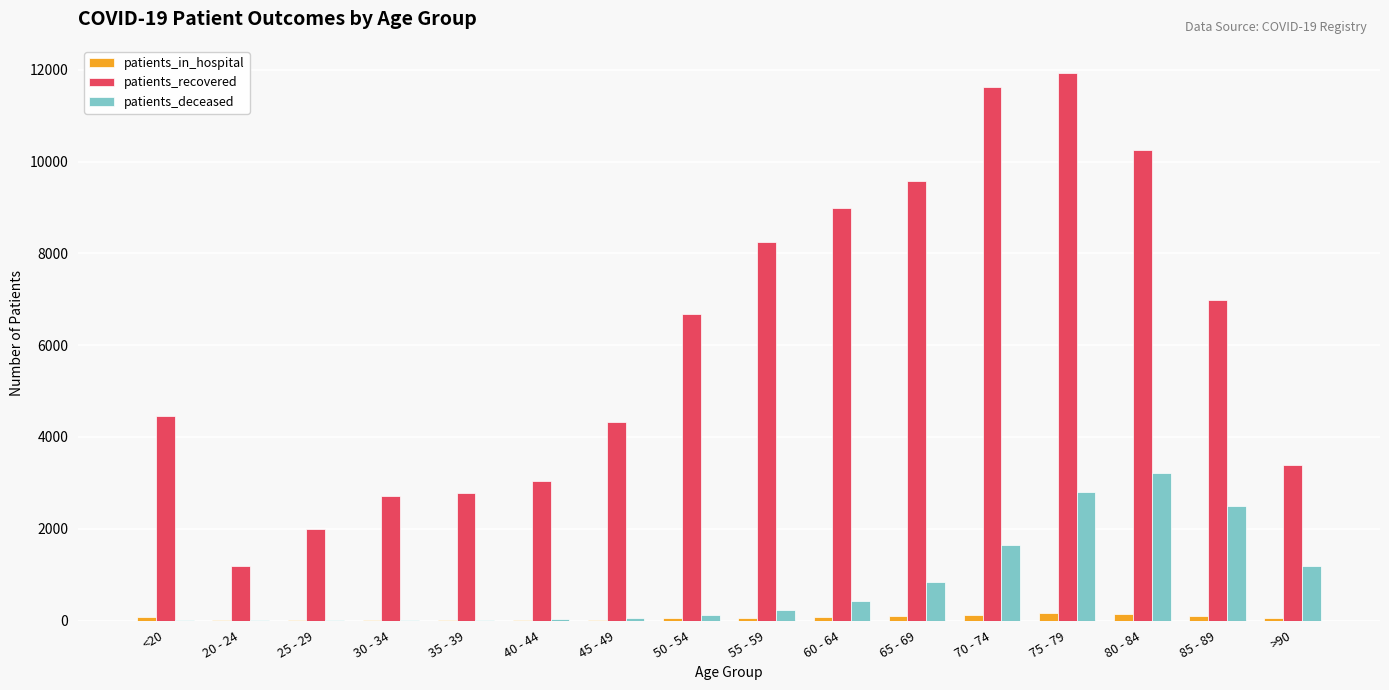

Between 35 - 39 and 45 - 49, which series saw the biggest shift?

patients_recovered